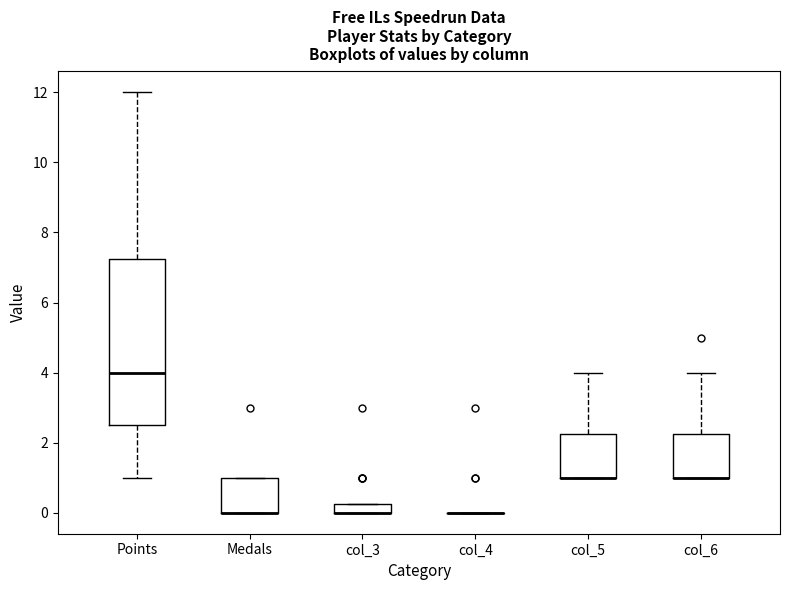

Which box is the tallest, from its lower edge to its upper edge?

Points